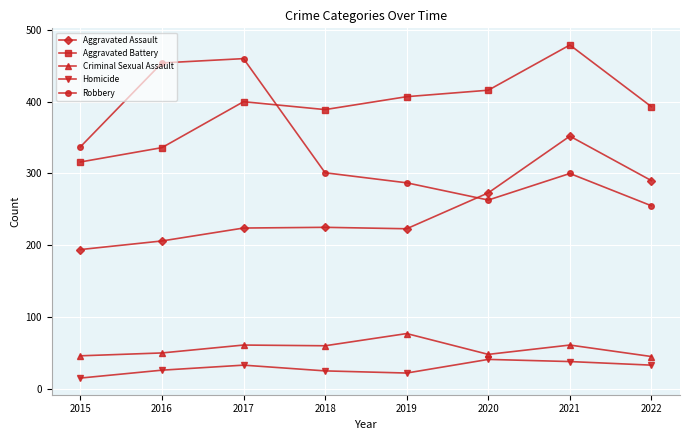

Is the value of Homicide at 2022 greater than the value of Criminal Sexual Assault at 2021?

No